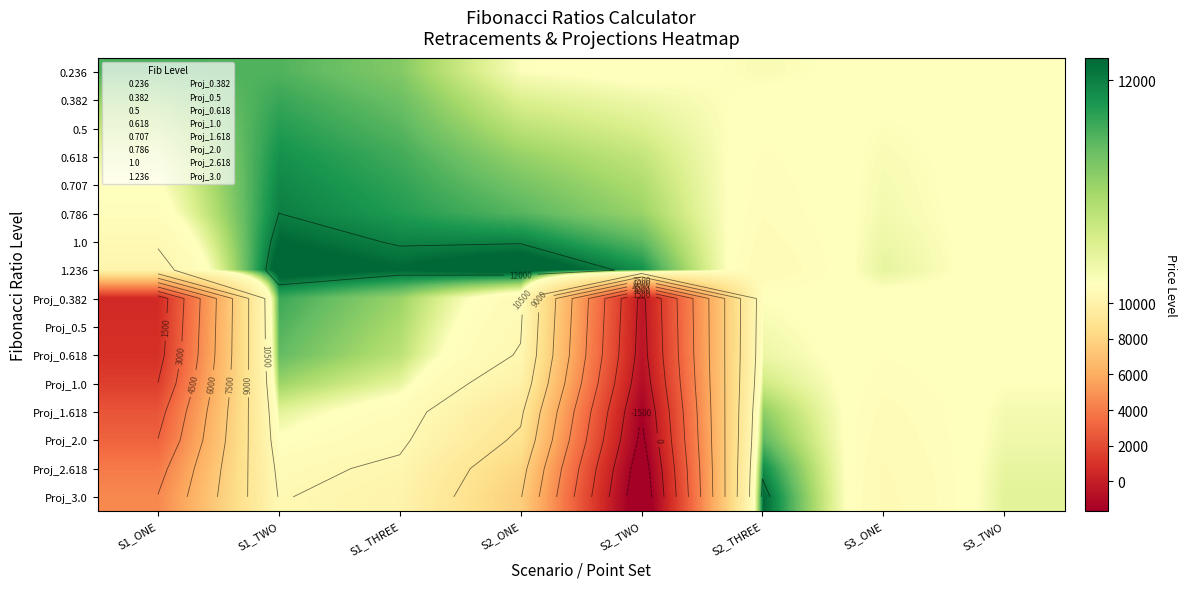

At which label does 1.236 first exceed 11924?

S1_TWO